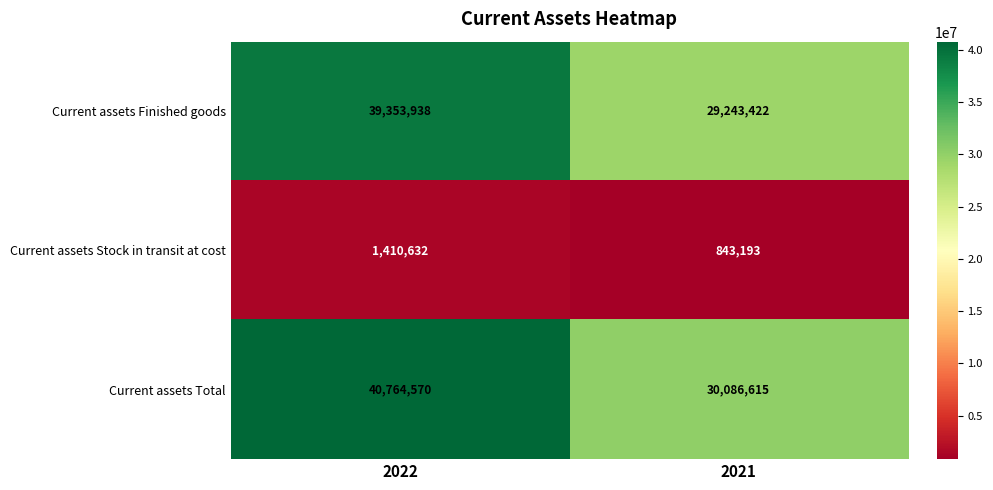

Reading left to right, extract all data points from this chart.

Current assets Finished goods: 39353938	29243422
Current assets Stock in transit at cost: 1410632	843193
Current assets Total: 40764570	30086615